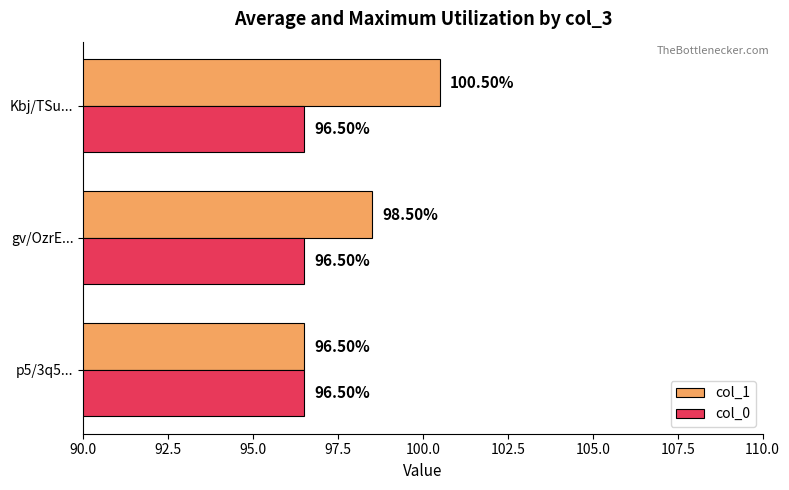

List the series in order of their peak value, lowest first.

col_0, col_1